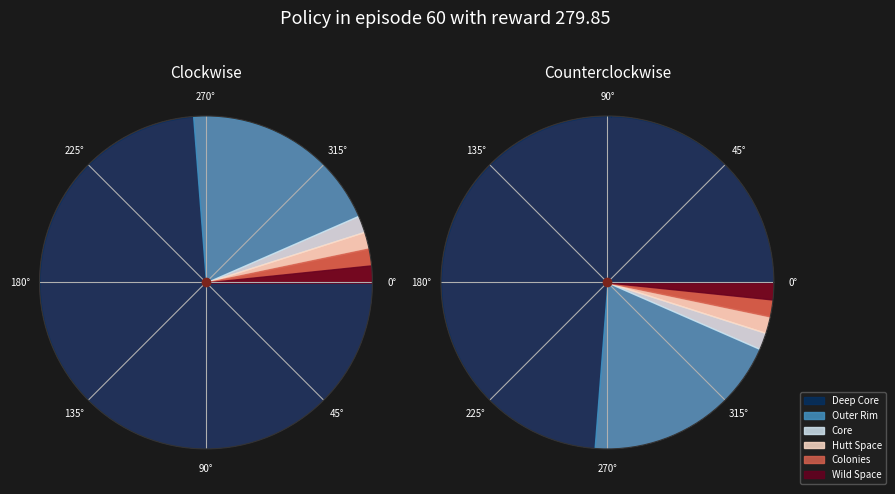

Is the sum of Core and Wild Space greater than half?

No